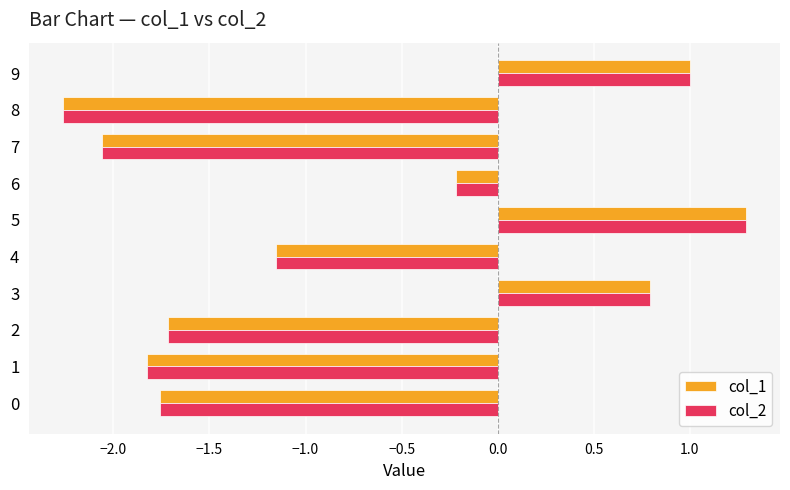

Which series has the widest spread of values?

col_2